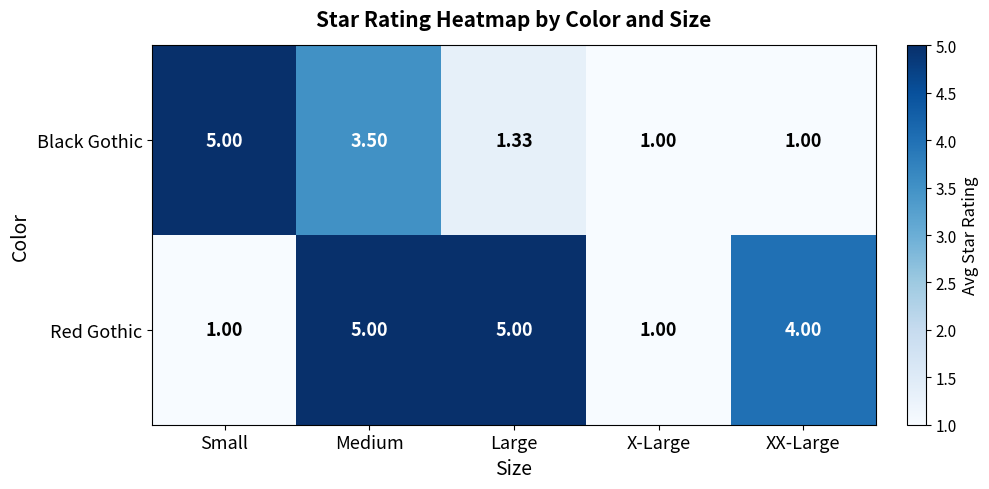

What is the difference between the highest and lowest values at XX-Large?

3.0